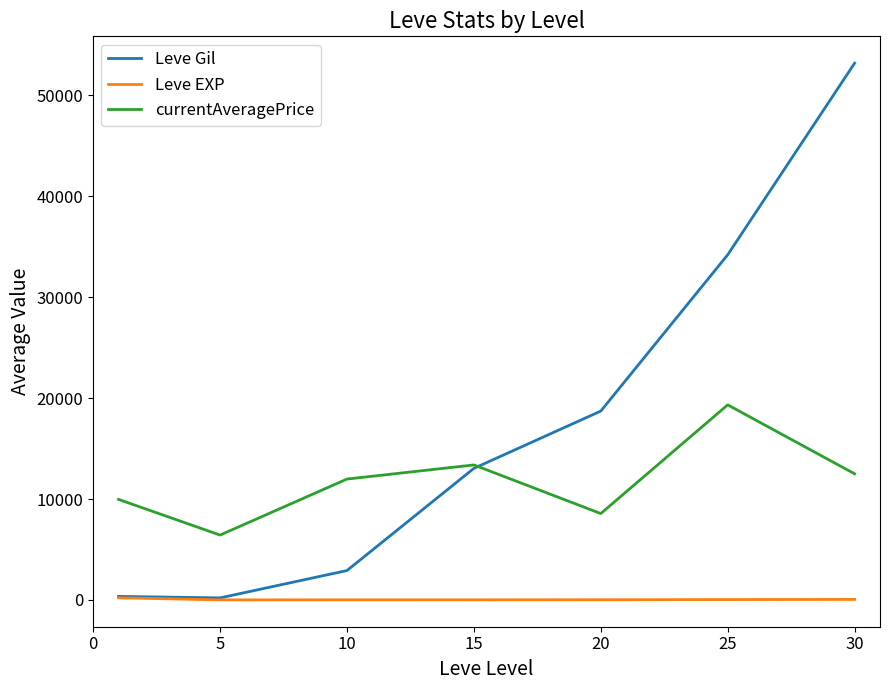

Which series has the largest range (max minus min)?

Leve Gil